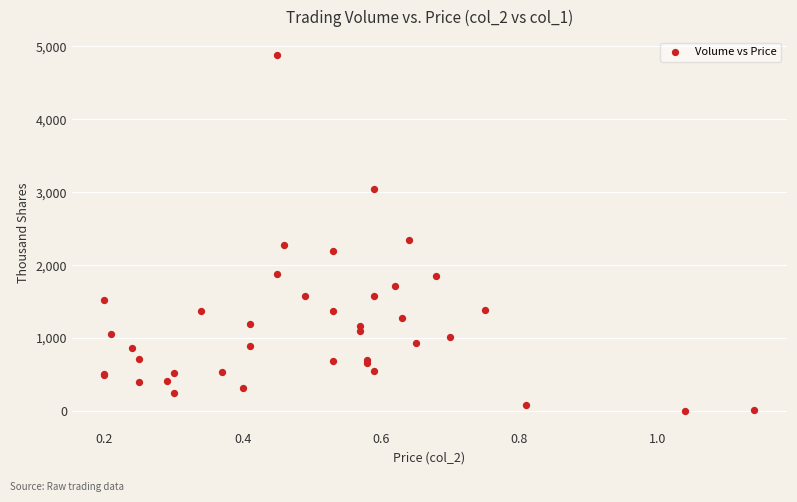

What Y value in the scatter plot is closest to 2443?

2351